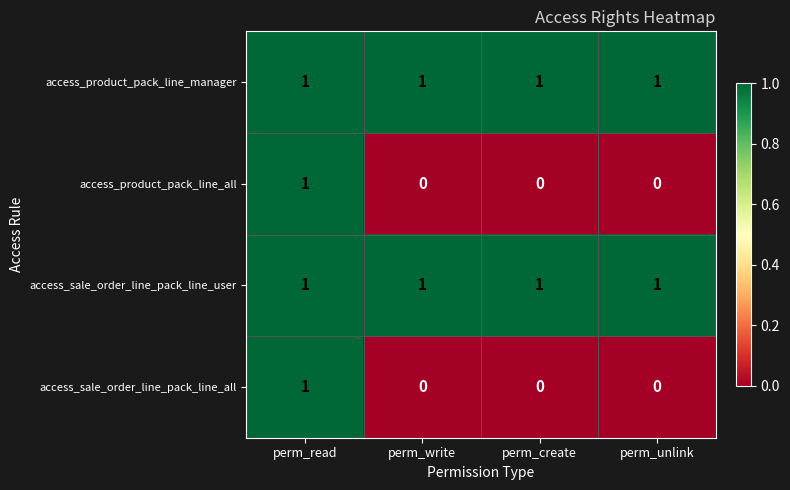

Reading right to left, transcribe all the data shown in this chart.

access_product_pack_line_manager: perm_unlink=1	perm_create=1	perm_write=1	perm_read=1
access_product_pack_line_all: perm_unlink=0	perm_create=0	perm_write=0	perm_read=1
access_sale_order_line_pack_line_user: perm_unlink=1	perm_create=1	perm_write=1	perm_read=1
access_sale_order_line_pack_line_all: perm_unlink=0	perm_create=0	perm_write=0	perm_read=1